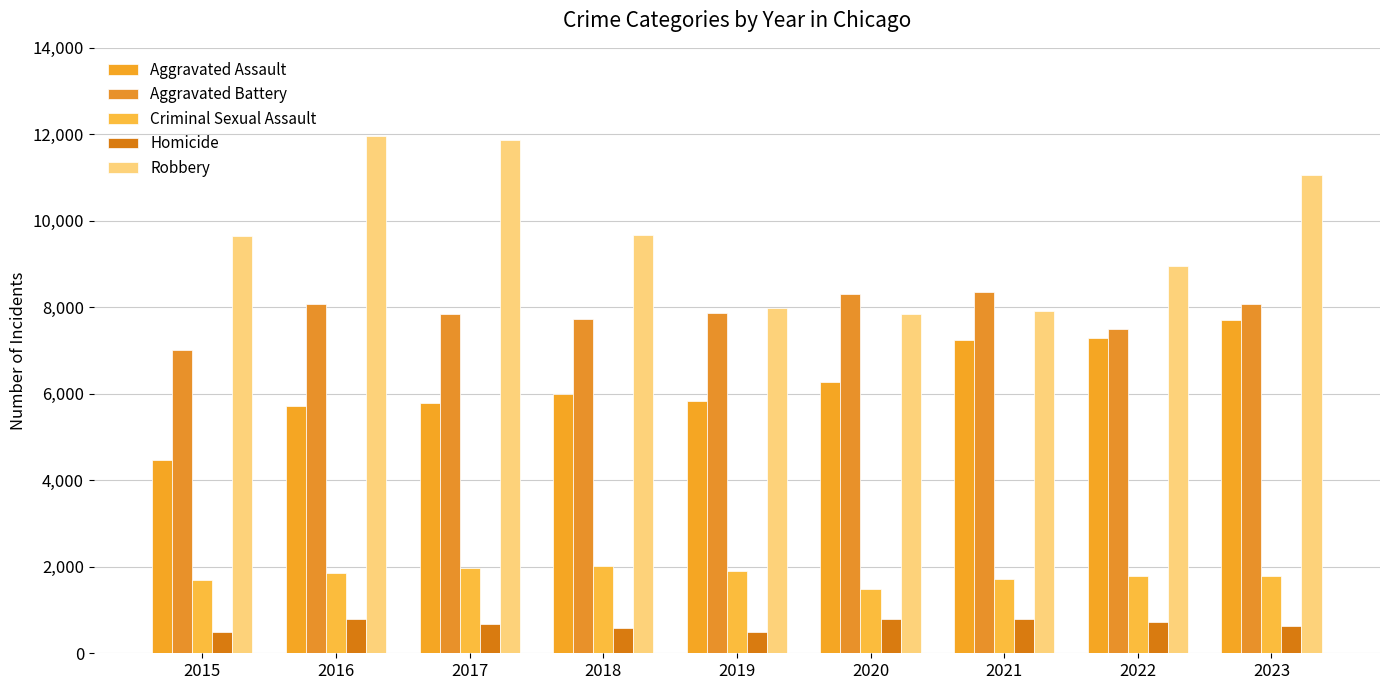

Does the chart contain any negative values?

No